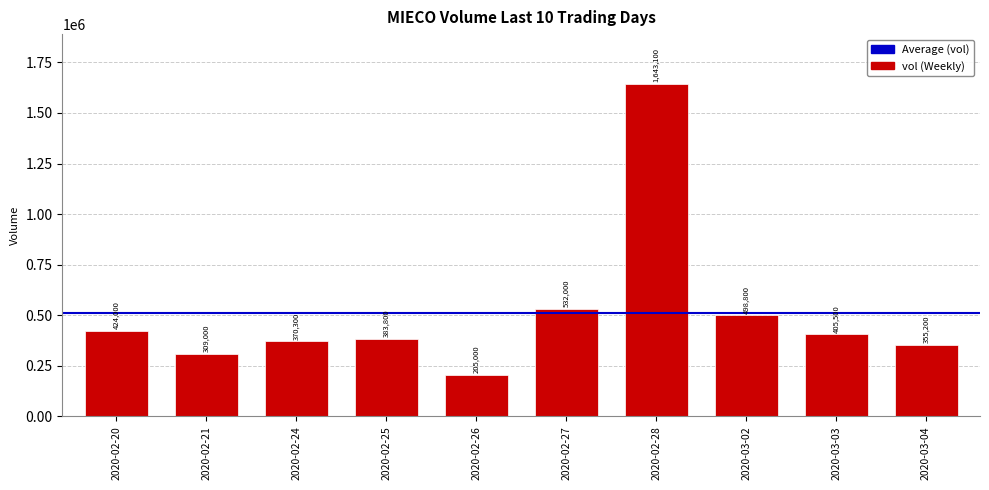

What is the ratio of the value at 2020-03-02 to the value at 2020-03-04?

1.4